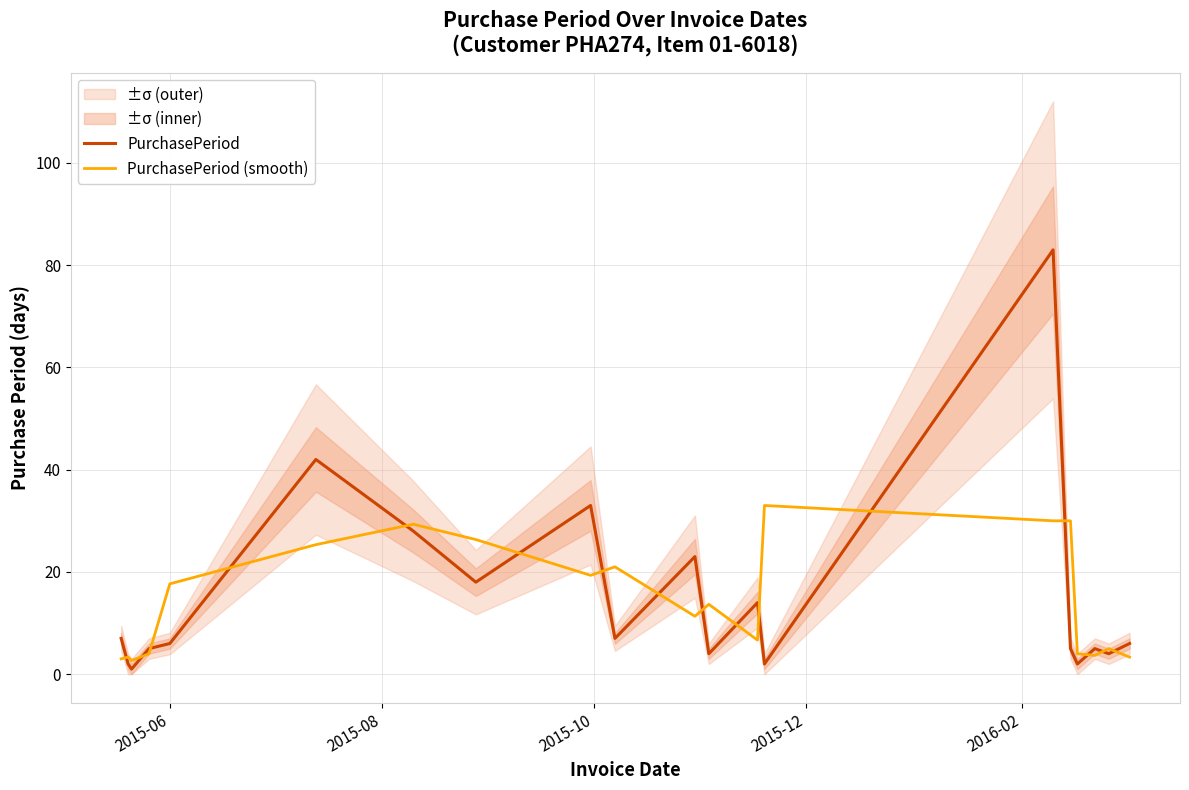

Does the chart have visible grid lines?

Yes